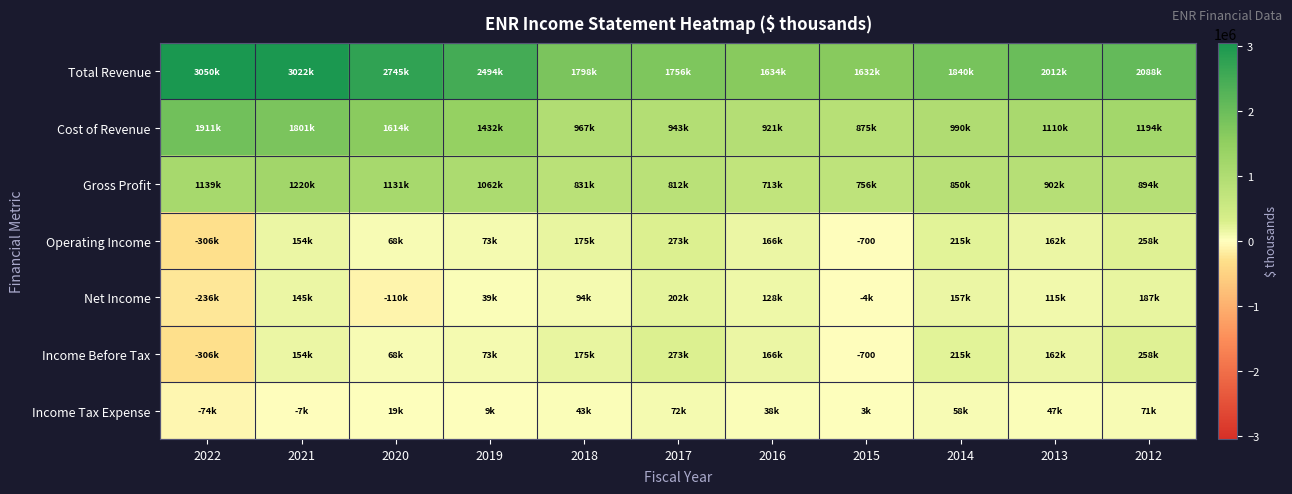

Is it true that Income Before Tax equals -700 at 2015?

True